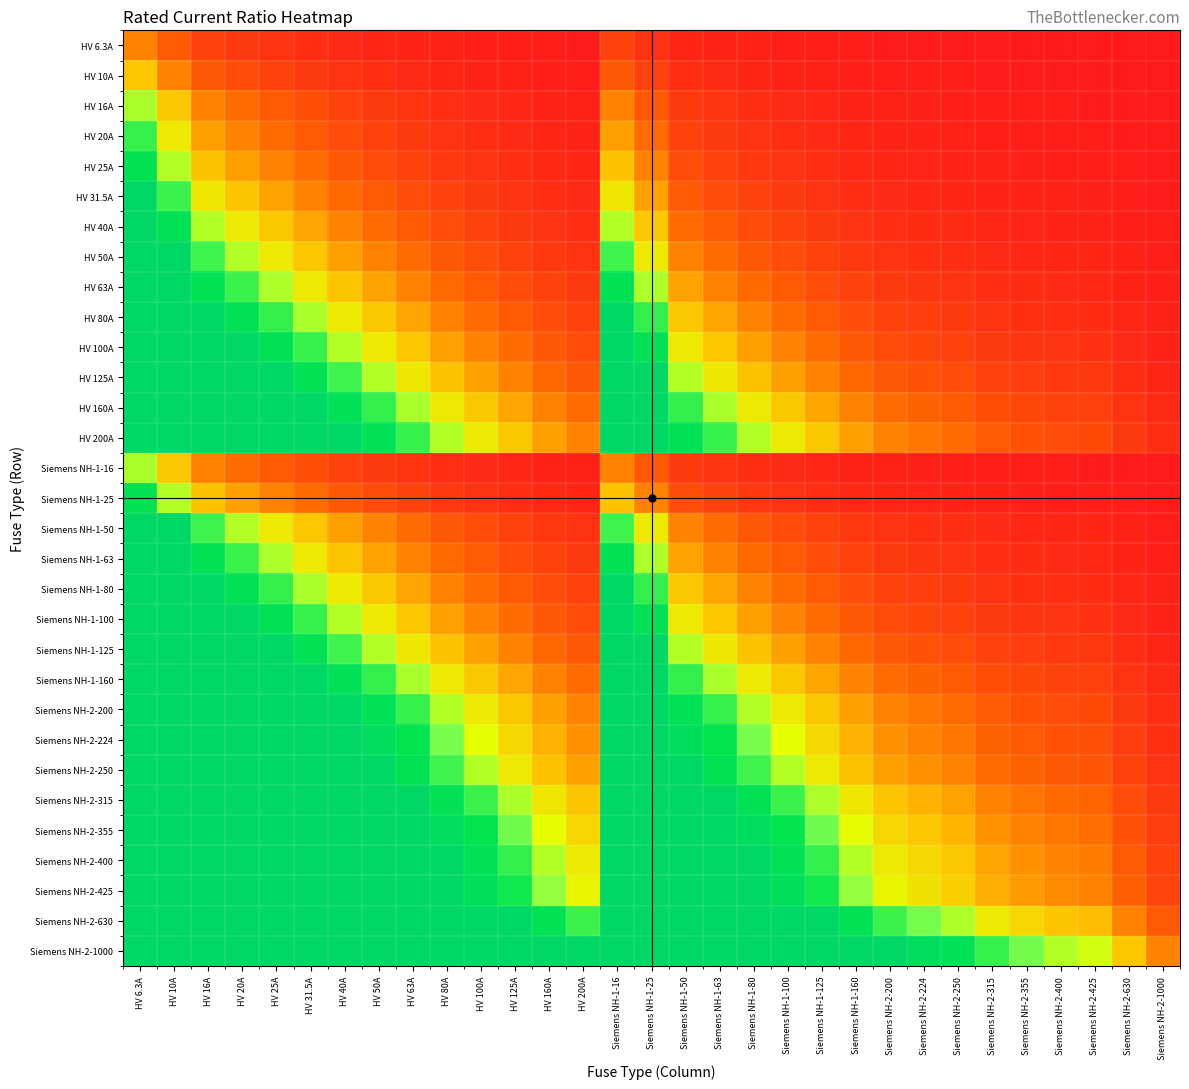

Reading left to right, extract all data points from this chart.

HV 6.3A: HV 6.3A=1.0	HV 10A=0.6	HV 16A=0.4	HV 20A=0.3	HV 25A=0.3	HV 31.5A=0.2	HV 40A=0.2	HV 50A=0.1	HV 63A=0.1	HV 80A=0.1	HV 100A=0.1	HV 125A=0.1	HV 160A=0.0	HV 200A=0.0	Siemens NH-1-16=0.4	Siemens NH-1-25=0.3	Siemens NH-1-50=0.1	Siemens NH-1-63=0.1	Siemens NH-1-80=0.1	Siemens NH-1-100=0.1	Siemens NH-1-125=0.1	Siemens NH-1-160=0.0	Siemens NH-2-200=0.0	Siemens NH-2-224=0.0	Siemens NH-2-250=0.0	Siemens NH-2-315=0.0	Siemens NH-2-355=0.0	Siemens NH-2-400=0.0	Siemens NH-2-425=0.0	Siemens NH-2-630=0.0	Siemens NH-2-1000=0.0
HV 10A: HV 6.3A=1.6	HV 10A=1.0	HV 16A=0.6	HV 20A=0.5	HV 25A=0.4	HV 31.5A=0.3	HV 40A=0.2	HV 50A=0.2	HV 63A=0.2	HV 80A=0.1	HV 100A=0.1	HV 125A=0.1	HV 160A=0.1	HV 200A=0.0	Siemens NH-1-16=0.6	Siemens NH-1-25=0.4	Siemens NH-1-50=0.2	Siemens NH-1-63=0.2	Siemens NH-1-80=0.1	Siemens NH-1-100=0.1	Siemens NH-1-125=0.1	Siemens NH-1-160=0.1	Siemens NH-2-200=0.0	Siemens NH-2-224=0.0	Siemens NH-2-250=0.0	Siemens NH-2-315=0.0	Siemens NH-2-355=0.0	Siemens NH-2-400=0.0	Siemens NH-2-425=0.0	Siemens NH-2-630=0.0	Siemens NH-2-1000=0.0
HV 16A: HV 6.3A=2.5	HV 10A=1.6	HV 16A=1.0	HV 20A=0.8	HV 25A=0.6	HV 31.5A=0.5	HV 40A=0.4	HV 50A=0.3	HV 63A=0.3	HV 80A=0.2	HV 100A=0.2	HV 125A=0.1	HV 160A=0.1	HV 200A=0.1	Siemens NH-1-16=1.0	Siemens NH-1-25=0.6	Siemens NH-1-50=0.3	Siemens NH-1-63=0.3	Siemens NH-1-80=0.2	Siemens NH-1-100=0.2	Siemens NH-1-125=0.1	Siemens NH-1-160=0.1	Siemens NH-2-200=0.1	Siemens NH-2-224=0.1	Siemens NH-2-250=0.1	Siemens NH-2-315=0.1	Siemens NH-2-355=0.0	Siemens NH-2-400=0.0	Siemens NH-2-425=0.0	Siemens NH-2-630=0.0	Siemens NH-2-1000=0.0
HV 20A: HV 6.3A=3.2	HV 10A=2.0	HV 16A=1.2	HV 20A=1.0	HV 25A=0.8	HV 31.5A=0.6	HV 40A=0.5	HV 50A=0.4	HV 63A=0.3	HV 80A=0.2	HV 100A=0.2	HV 125A=0.2	HV 160A=0.1	HV 200A=0.1	Siemens NH-1-16=1.2	Siemens NH-1-25=0.8	Siemens NH-1-50=0.4	Siemens NH-1-63=0.3	Siemens NH-1-80=0.2	Siemens NH-1-100=0.2	Siemens NH-1-125=0.2	Siemens NH-1-160=0.1	Siemens NH-2-200=0.1	Siemens NH-2-224=0.1	Siemens NH-2-250=0.1	Siemens NH-2-315=0.1	Siemens NH-2-355=0.1	Siemens NH-2-400=0.0	Siemens NH-2-425=0.0	Siemens NH-2-630=0.0	Siemens NH-2-1000=0.0
HV 25A: HV 6.3A=4.0	HV 10A=2.5	HV 16A=1.6	HV 20A=1.2	HV 25A=1.0	HV 31.5A=0.8	HV 40A=0.6	HV 50A=0.5	HV 63A=0.4	HV 80A=0.3	HV 100A=0.2	HV 125A=0.2	HV 160A=0.2	HV 200A=0.1	Siemens NH-1-16=1.6	Siemens NH-1-25=1.0	Siemens NH-1-50=0.5	Siemens NH-1-63=0.4	Siemens NH-1-80=0.3	Siemens NH-1-100=0.2	Siemens NH-1-125=0.2	Siemens NH-1-160=0.2	Siemens NH-2-200=0.1	Siemens NH-2-224=0.1	Siemens NH-2-250=0.1	Siemens NH-2-315=0.1	Siemens NH-2-355=0.1	Siemens NH-2-400=0.1	Siemens NH-2-425=0.1	Siemens NH-2-630=0.0	Siemens NH-2-1000=0.0
HV 31.5A: HV 6.3A=5.0	HV 10A=3.1	HV 16A=2.0	HV 20A=1.6	HV 25A=1.3	HV 31.5A=1.0	HV 40A=0.8	HV 50A=0.6	HV 63A=0.5	HV 80A=0.4	HV 100A=0.3	HV 125A=0.3	HV 160A=0.2	HV 200A=0.2	Siemens NH-1-16=2.0	Siemens NH-1-25=1.3	Siemens NH-1-50=0.6	Siemens NH-1-63=0.5	Siemens NH-1-80=0.4	Siemens NH-1-100=0.3	Siemens NH-1-125=0.3	Siemens NH-1-160=0.2	Siemens NH-2-200=0.2	Siemens NH-2-224=0.1	Siemens NH-2-250=0.1	Siemens NH-2-315=0.1	Siemens NH-2-355=0.1	Siemens NH-2-400=0.1	Siemens NH-2-425=0.1	Siemens NH-2-630=0.0	Siemens NH-2-1000=0.0
HV 40A: HV 6.3A=5.0	HV 10A=4.0	HV 16A=2.5	HV 20A=2.0	HV 25A=1.6	HV 31.5A=1.3	HV 40A=1.0	HV 50A=0.8	HV 63A=0.6	HV 80A=0.5	HV 100A=0.4	HV 125A=0.3	HV 160A=0.2	HV 200A=0.2	Siemens NH-1-16=2.5	Siemens NH-1-25=1.6	Siemens NH-1-50=0.8	Siemens NH-1-63=0.6	Siemens NH-1-80=0.5	Siemens NH-1-100=0.4	Siemens NH-1-125=0.3	Siemens NH-1-160=0.2	Siemens NH-2-200=0.2	Siemens NH-2-224=0.2	Siemens NH-2-250=0.2	Siemens NH-2-315=0.1	Siemens NH-2-355=0.1	Siemens NH-2-400=0.1	Siemens NH-2-425=0.1	Siemens NH-2-630=0.1	Siemens NH-2-1000=0.0
HV 50A: HV 6.3A=5.0	HV 10A=5.0	HV 16A=3.1	HV 20A=2.5	HV 25A=2.0	HV 31.5A=1.6	HV 40A=1.2	HV 50A=1.0	HV 63A=0.8	HV 80A=0.6	HV 100A=0.5	HV 125A=0.4	HV 160A=0.3	HV 200A=0.2	Siemens NH-1-16=3.1	Siemens NH-1-25=2.0	Siemens NH-1-50=1.0	Siemens NH-1-63=0.8	Siemens NH-1-80=0.6	Siemens NH-1-100=0.5	Siemens NH-1-125=0.4	Siemens NH-1-160=0.3	Siemens NH-2-200=0.2	Siemens NH-2-224=0.2	Siemens NH-2-250=0.2	Siemens NH-2-315=0.2	Siemens NH-2-355=0.1	Siemens NH-2-400=0.1	Siemens NH-2-425=0.1	Siemens NH-2-630=0.1	Siemens NH-2-1000=0.0
HV 63A: HV 6.3A=5.0	HV 10A=5.0	HV 16A=3.9	HV 20A=3.1	HV 25A=2.5	HV 31.5A=2.0	HV 40A=1.6	HV 50A=1.3	HV 63A=1.0	HV 80A=0.8	HV 100A=0.6	HV 125A=0.5	HV 160A=0.4	HV 200A=0.3	Siemens NH-1-16=3.9	Siemens NH-1-25=2.5	Siemens NH-1-50=1.3	Siemens NH-1-63=1.0	Siemens NH-1-80=0.8	Siemens NH-1-100=0.6	Siemens NH-1-125=0.5	Siemens NH-1-160=0.4	Siemens NH-2-200=0.3	Siemens NH-2-224=0.3	Siemens NH-2-250=0.3	Siemens NH-2-315=0.2	Siemens NH-2-355=0.2	Siemens NH-2-400=0.2	Siemens NH-2-425=0.1	Siemens NH-2-630=0.1	Siemens NH-2-1000=0.1
HV 80A: HV 6.3A=5.0	HV 10A=5.0	HV 16A=5.0	HV 20A=4.0	HV 25A=3.2	HV 31.5A=2.5	HV 40A=2.0	HV 50A=1.6	HV 63A=1.3	HV 80A=1.0	HV 100A=0.8	HV 125A=0.6	HV 160A=0.5	HV 200A=0.4	Siemens NH-1-16=5.0	Siemens NH-1-25=3.2	Siemens NH-1-50=1.6	Siemens NH-1-63=1.3	Siemens NH-1-80=1.0	Siemens NH-1-100=0.8	Siemens NH-1-125=0.6	Siemens NH-1-160=0.5	Siemens NH-2-200=0.4	Siemens NH-2-224=0.4	Siemens NH-2-250=0.3	Siemens NH-2-315=0.3	Siemens NH-2-355=0.2	Siemens NH-2-400=0.2	Siemens NH-2-425=0.2	Siemens NH-2-630=0.1	Siemens NH-2-1000=0.1
HV 100A: HV 6.3A=5.0	HV 10A=5.0	HV 16A=5.0	HV 20A=5.0	HV 25A=4.0	HV 31.5A=3.2	HV 40A=2.5	HV 50A=2.0	HV 63A=1.6	HV 80A=1.2	HV 100A=1.0	HV 125A=0.8	HV 160A=0.6	HV 200A=0.5	Siemens NH-1-16=5.0	Siemens NH-1-25=4.0	Siemens NH-1-50=2.0	Siemens NH-1-63=1.6	Siemens NH-1-80=1.2	Siemens NH-1-100=1.0	Siemens NH-1-125=0.8	Siemens NH-1-160=0.6	Siemens NH-2-200=0.5	Siemens NH-2-224=0.4	Siemens NH-2-250=0.4	Siemens NH-2-315=0.3	Siemens NH-2-355=0.3	Siemens NH-2-400=0.2	Siemens NH-2-425=0.2	Siemens NH-2-630=0.2	Siemens NH-2-1000=0.1
HV 125A: HV 6.3A=5.0	HV 10A=5.0	HV 16A=5.0	HV 20A=5.0	HV 25A=5.0	HV 31.5A=4.0	HV 40A=3.1	HV 50A=2.5	HV 63A=2.0	HV 80A=1.6	HV 100A=1.2	HV 125A=1.0	HV 160A=0.8	HV 200A=0.6	Siemens NH-1-16=5.0	Siemens NH-1-25=5.0	Siemens NH-1-50=2.5	Siemens NH-1-63=2.0	Siemens NH-1-80=1.6	Siemens NH-1-100=1.2	Siemens NH-1-125=1.0	Siemens NH-1-160=0.8	Siemens NH-2-200=0.6	Siemens NH-2-224=0.6	Siemens NH-2-250=0.5	Siemens NH-2-315=0.4	Siemens NH-2-355=0.4	Siemens NH-2-400=0.3	Siemens NH-2-425=0.3	Siemens NH-2-630=0.2	Siemens NH-2-1000=0.1
HV 160A: HV 6.3A=5.0	HV 10A=5.0	HV 16A=5.0	HV 20A=5.0	HV 25A=5.0	HV 31.5A=5.0	HV 40A=4.0	HV 50A=3.2	HV 63A=2.5	HV 80A=2.0	HV 100A=1.6	HV 125A=1.3	HV 160A=1.0	HV 200A=0.8	Siemens NH-1-16=5.0	Siemens NH-1-25=5.0	Siemens NH-1-50=3.2	Siemens NH-1-63=2.5	Siemens NH-1-80=2.0	Siemens NH-1-100=1.6	Siemens NH-1-125=1.3	Siemens NH-1-160=1.0	Siemens NH-2-200=0.8	Siemens NH-2-224=0.7	Siemens NH-2-250=0.6	Siemens NH-2-315=0.5	Siemens NH-2-355=0.5	Siemens NH-2-400=0.4	Siemens NH-2-425=0.4	Siemens NH-2-630=0.3	Siemens NH-2-1000=0.2
HV 200A: HV 6.3A=5.0	HV 10A=5.0	HV 16A=5.0	HV 20A=5.0	HV 25A=5.0	HV 31.5A=5.0	HV 40A=5.0	HV 50A=4.0	HV 63A=3.2	HV 80A=2.5	HV 100A=2.0	HV 125A=1.6	HV 160A=1.2	HV 200A=1.0	Siemens NH-1-16=5.0	Siemens NH-1-25=5.0	Siemens NH-1-50=4.0	Siemens NH-1-63=3.2	Siemens NH-1-80=2.5	Siemens NH-1-100=2.0	Siemens NH-1-125=1.6	Siemens NH-1-160=1.2	Siemens NH-2-200=1.0	Siemens NH-2-224=0.9	Siemens NH-2-250=0.8	Siemens NH-2-315=0.6	Siemens NH-2-355=0.6	Siemens NH-2-400=0.5	Siemens NH-2-425=0.5	Siemens NH-2-630=0.3	Siemens NH-2-1000=0.2
Siemens NH-1-16: HV 6.3A=2.5	HV 10A=1.6	HV 16A=1.0	HV 20A=0.8	HV 25A=0.6	HV 31.5A=0.5	HV 40A=0.4	HV 50A=0.3	HV 63A=0.3	HV 80A=0.2	HV 100A=0.2	HV 125A=0.1	HV 160A=0.1	HV 200A=0.1	Siemens NH-1-16=1.0	Siemens NH-1-25=0.6	Siemens NH-1-50=0.3	Siemens NH-1-63=0.3	Siemens NH-1-80=0.2	Siemens NH-1-100=0.2	Siemens NH-1-125=0.1	Siemens NH-1-160=0.1	Siemens NH-2-200=0.1	Siemens NH-2-224=0.1	Siemens NH-2-250=0.1	Siemens NH-2-315=0.1	Siemens NH-2-355=0.0	Siemens NH-2-400=0.0	Siemens NH-2-425=0.0	Siemens NH-2-630=0.0	Siemens NH-2-1000=0.0
Siemens NH-1-25: HV 6.3A=4.0	HV 10A=2.5	HV 16A=1.6	HV 20A=1.2	HV 25A=1.0	HV 31.5A=0.8	HV 40A=0.6	HV 50A=0.5	HV 63A=0.4	HV 80A=0.3	HV 100A=0.2	HV 125A=0.2	HV 160A=0.2	HV 200A=0.1	Siemens NH-1-16=1.6	Siemens NH-1-25=1.0	Siemens NH-1-50=0.5	Siemens NH-1-63=0.4	Siemens NH-1-80=0.3	Siemens NH-1-100=0.2	Siemens NH-1-125=0.2	Siemens NH-1-160=0.2	Siemens NH-2-200=0.1	Siemens NH-2-224=0.1	Siemens NH-2-250=0.1	Siemens NH-2-315=0.1	Siemens NH-2-355=0.1	Siemens NH-2-400=0.1	Siemens NH-2-425=0.1	Siemens NH-2-630=0.0	Siemens NH-2-1000=0.0
Siemens NH-1-50: HV 6.3A=5.0	HV 10A=5.0	HV 16A=3.1	HV 20A=2.5	HV 25A=2.0	HV 31.5A=1.6	HV 40A=1.2	HV 50A=1.0	HV 63A=0.8	HV 80A=0.6	HV 100A=0.5	HV 125A=0.4	HV 160A=0.3	HV 200A=0.2	Siemens NH-1-16=3.1	Siemens NH-1-25=2.0	Siemens NH-1-50=1.0	Siemens NH-1-63=0.8	Siemens NH-1-80=0.6	Siemens NH-1-100=0.5	Siemens NH-1-125=0.4	Siemens NH-1-160=0.3	Siemens NH-2-200=0.2	Siemens NH-2-224=0.2	Siemens NH-2-250=0.2	Siemens NH-2-315=0.2	Siemens NH-2-355=0.1	Siemens NH-2-400=0.1	Siemens NH-2-425=0.1	Siemens NH-2-630=0.1	Siemens NH-2-1000=0.0
Siemens NH-1-63: HV 6.3A=5.0	HV 10A=5.0	HV 16A=3.9	HV 20A=3.1	HV 25A=2.5	HV 31.5A=2.0	HV 40A=1.6	HV 50A=1.3	HV 63A=1.0	HV 80A=0.8	HV 100A=0.6	HV 125A=0.5	HV 160A=0.4	HV 200A=0.3	Siemens NH-1-16=3.9	Siemens NH-1-25=2.5	Siemens NH-1-50=1.3	Siemens NH-1-63=1.0	Siemens NH-1-80=0.8	Siemens NH-1-100=0.6	Siemens NH-1-125=0.5	Siemens NH-1-160=0.4	Siemens NH-2-200=0.3	Siemens NH-2-224=0.3	Siemens NH-2-250=0.3	Siemens NH-2-315=0.2	Siemens NH-2-355=0.2	Siemens NH-2-400=0.2	Siemens NH-2-425=0.1	Siemens NH-2-630=0.1	Siemens NH-2-1000=0.1
Siemens NH-1-80: HV 6.3A=5.0	HV 10A=5.0	HV 16A=5.0	HV 20A=4.0	HV 25A=3.2	HV 31.5A=2.5	HV 40A=2.0	HV 50A=1.6	HV 63A=1.3	HV 80A=1.0	HV 100A=0.8	HV 125A=0.6	HV 160A=0.5	HV 200A=0.4	Siemens NH-1-16=5.0	Siemens NH-1-25=3.2	Siemens NH-1-50=1.6	Siemens NH-1-63=1.3	Siemens NH-1-80=1.0	Siemens NH-1-100=0.8	Siemens NH-1-125=0.6	Siemens NH-1-160=0.5	Siemens NH-2-200=0.4	Siemens NH-2-224=0.4	Siemens NH-2-250=0.3	Siemens NH-2-315=0.3	Siemens NH-2-355=0.2	Siemens NH-2-400=0.2	Siemens NH-2-425=0.2	Siemens NH-2-630=0.1	Siemens NH-2-1000=0.1
Siemens NH-1-100: HV 6.3A=5.0	HV 10A=5.0	HV 16A=5.0	HV 20A=5.0	HV 25A=4.0	HV 31.5A=3.2	HV 40A=2.5	HV 50A=2.0	HV 63A=1.6	HV 80A=1.2	HV 100A=1.0	HV 125A=0.8	HV 160A=0.6	HV 200A=0.5	Siemens NH-1-16=5.0	Siemens NH-1-25=4.0	Siemens NH-1-50=2.0	Siemens NH-1-63=1.6	Siemens NH-1-80=1.2	Siemens NH-1-100=1.0	Siemens NH-1-125=0.8	Siemens NH-1-160=0.6	Siemens NH-2-200=0.5	Siemens NH-2-224=0.4	Siemens NH-2-250=0.4	Siemens NH-2-315=0.3	Siemens NH-2-355=0.3	Siemens NH-2-400=0.2	Siemens NH-2-425=0.2	Siemens NH-2-630=0.2	Siemens NH-2-1000=0.1
Siemens NH-1-125: HV 6.3A=5.0	HV 10A=5.0	HV 16A=5.0	HV 20A=5.0	HV 25A=5.0	HV 31.5A=4.0	HV 40A=3.1	HV 50A=2.5	HV 63A=2.0	HV 80A=1.6	HV 100A=1.2	HV 125A=1.0	HV 160A=0.8	HV 200A=0.6	Siemens NH-1-16=5.0	Siemens NH-1-25=5.0	Siemens NH-1-50=2.5	Siemens NH-1-63=2.0	Siemens NH-1-80=1.6	Siemens NH-1-100=1.2	Siemens NH-1-125=1.0	Siemens NH-1-160=0.8	Siemens NH-2-200=0.6	Siemens NH-2-224=0.6	Siemens NH-2-250=0.5	Siemens NH-2-315=0.4	Siemens NH-2-355=0.4	Siemens NH-2-400=0.3	Siemens NH-2-425=0.3	Siemens NH-2-630=0.2	Siemens NH-2-1000=0.1
Siemens NH-1-160: HV 6.3A=5.0	HV 10A=5.0	HV 16A=5.0	HV 20A=5.0	HV 25A=5.0	HV 31.5A=5.0	HV 40A=4.0	HV 50A=3.2	HV 63A=2.5	HV 80A=2.0	HV 100A=1.6	HV 125A=1.3	HV 160A=1.0	HV 200A=0.8	Siemens NH-1-16=5.0	Siemens NH-1-25=5.0	Siemens NH-1-50=3.2	Siemens NH-1-63=2.5	Siemens NH-1-80=2.0	Siemens NH-1-100=1.6	Siemens NH-1-125=1.3	Siemens NH-1-160=1.0	Siemens NH-2-200=0.8	Siemens NH-2-224=0.7	Siemens NH-2-250=0.6	Siemens NH-2-315=0.5	Siemens NH-2-355=0.5	Siemens NH-2-400=0.4	Siemens NH-2-425=0.4	Siemens NH-2-630=0.3	Siemens NH-2-1000=0.2
Siemens NH-2-200: HV 6.3A=5.0	HV 10A=5.0	HV 16A=5.0	HV 20A=5.0	HV 25A=5.0	HV 31.5A=5.0	HV 40A=5.0	HV 50A=4.0	HV 63A=3.2	HV 80A=2.5	HV 100A=2.0	HV 125A=1.6	HV 160A=1.2	HV 200A=1.0	Siemens NH-1-16=5.0	Siemens NH-1-25=5.0	Siemens NH-1-50=4.0	Siemens NH-1-63=3.2	Siemens NH-1-80=2.5	Siemens NH-1-100=2.0	Siemens NH-1-125=1.6	Siemens NH-1-160=1.2	Siemens NH-2-200=1.0	Siemens NH-2-224=0.9	Siemens NH-2-250=0.8	Siemens NH-2-315=0.6	Siemens NH-2-355=0.6	Siemens NH-2-400=0.5	Siemens NH-2-425=0.5	Siemens NH-2-630=0.3	Siemens NH-2-1000=0.2
Siemens NH-2-224: HV 6.3A=5.0	HV 10A=5.0	HV 16A=5.0	HV 20A=5.0	HV 25A=5.0	HV 31.5A=5.0	HV 40A=5.0	HV 50A=4.5	HV 63A=3.6	HV 80A=2.8	HV 100A=2.2	HV 125A=1.8	HV 160A=1.4	HV 200A=1.1	Siemens NH-1-16=5.0	Siemens NH-1-25=5.0	Siemens NH-1-50=4.5	Siemens NH-1-63=3.6	Siemens NH-1-80=2.8	Siemens NH-1-100=2.2	Siemens NH-1-125=1.8	Siemens NH-1-160=1.4	Siemens NH-2-200=1.1	Siemens NH-2-224=1.0	Siemens NH-2-250=0.9	Siemens NH-2-315=0.7	Siemens NH-2-355=0.6	Siemens NH-2-400=0.6	Siemens NH-2-425=0.5	Siemens NH-2-630=0.4	Siemens NH-2-1000=0.2
Siemens NH-2-250: HV 6.3A=5.0	HV 10A=5.0	HV 16A=5.0	HV 20A=5.0	HV 25A=5.0	HV 31.5A=5.0	HV 40A=5.0	HV 50A=5.0	HV 63A=4.0	HV 80A=3.1	HV 100A=2.5	HV 125A=2.0	HV 160A=1.6	HV 200A=1.2	Siemens NH-1-16=5.0	Siemens NH-1-25=5.0	Siemens NH-1-50=5.0	Siemens NH-1-63=4.0	Siemens NH-1-80=3.1	Siemens NH-1-100=2.5	Siemens NH-1-125=2.0	Siemens NH-1-160=1.6	Siemens NH-2-200=1.2	Siemens NH-2-224=1.1	Siemens NH-2-250=1.0	Siemens NH-2-315=0.8	Siemens NH-2-355=0.7	Siemens NH-2-400=0.6	Siemens NH-2-425=0.6	Siemens NH-2-630=0.4	Siemens NH-2-1000=0.2
Siemens NH-2-315: HV 6.3A=5.0	HV 10A=5.0	HV 16A=5.0	HV 20A=5.0	HV 25A=5.0	HV 31.5A=5.0	HV 40A=5.0	HV 50A=5.0	HV 63A=5.0	HV 80A=3.9	HV 100A=3.1	HV 125A=2.5	HV 160A=2.0	HV 200A=1.6	Siemens NH-1-16=5.0	Siemens NH-1-25=5.0	Siemens NH-1-50=5.0	Siemens NH-1-63=5.0	Siemens NH-1-80=3.9	Siemens NH-1-100=3.1	Siemens NH-1-125=2.5	Siemens NH-1-160=2.0	Siemens NH-2-200=1.6	Siemens NH-2-224=1.4	Siemens NH-2-250=1.3	Siemens NH-2-315=1.0	Siemens NH-2-355=0.9	Siemens NH-2-400=0.8	Siemens NH-2-425=0.7	Siemens NH-2-630=0.5	Siemens NH-2-1000=0.3
Siemens NH-2-355: HV 6.3A=5.0	HV 10A=5.0	HV 16A=5.0	HV 20A=5.0	HV 25A=5.0	HV 31.5A=5.0	HV 40A=5.0	HV 50A=5.0	HV 63A=5.0	HV 80A=4.4	HV 100A=3.5	HV 125A=2.8	HV 160A=2.2	HV 200A=1.8	Siemens NH-1-16=5.0	Siemens NH-1-25=5.0	Siemens NH-1-50=5.0	Siemens NH-1-63=5.0	Siemens NH-1-80=4.4	Siemens NH-1-100=3.5	Siemens NH-1-125=2.8	Siemens NH-1-160=2.2	Siemens NH-2-200=1.8	Siemens NH-2-224=1.6	Siemens NH-2-250=1.4	Siemens NH-2-315=1.1	Siemens NH-2-355=1.0	Siemens NH-2-400=0.9	Siemens NH-2-425=0.8	Siemens NH-2-630=0.6	Siemens NH-2-1000=0.4
Siemens NH-2-400: HV 6.3A=5.0	HV 10A=5.0	HV 16A=5.0	HV 20A=5.0	HV 25A=5.0	HV 31.5A=5.0	HV 40A=5.0	HV 50A=5.0	HV 63A=5.0	HV 80A=5.0	HV 100A=4.0	HV 125A=3.2	HV 160A=2.5	HV 200A=2.0	Siemens NH-1-16=5.0	Siemens NH-1-25=5.0	Siemens NH-1-50=5.0	Siemens NH-1-63=5.0	Siemens NH-1-80=5.0	Siemens NH-1-100=4.0	Siemens NH-1-125=3.2	Siemens NH-1-160=2.5	Siemens NH-2-200=2.0	Siemens NH-2-224=1.8	Siemens NH-2-250=1.6	Siemens NH-2-315=1.3	Siemens NH-2-355=1.1	Siemens NH-2-400=1.0	Siemens NH-2-425=0.9	Siemens NH-2-630=0.6	Siemens NH-2-1000=0.4
Siemens NH-2-425: HV 6.3A=5.0	HV 10A=5.0	HV 16A=5.0	HV 20A=5.0	HV 25A=5.0	HV 31.5A=5.0	HV 40A=5.0	HV 50A=5.0	HV 63A=5.0	HV 80A=5.0	HV 100A=4.2	HV 125A=3.4	HV 160A=2.7	HV 200A=2.1	Siemens NH-1-16=5.0	Siemens NH-1-25=5.0	Siemens NH-1-50=5.0	Siemens NH-1-63=5.0	Siemens NH-1-80=5.0	Siemens NH-1-100=4.2	Siemens NH-1-125=3.4	Siemens NH-1-160=2.7	Siemens NH-2-200=2.1	Siemens NH-2-224=1.9	Siemens NH-2-250=1.7	Siemens NH-2-315=1.3	Siemens NH-2-355=1.2	Siemens NH-2-400=1.1	Siemens NH-2-425=1.0	Siemens NH-2-630=0.7	Siemens NH-2-1000=0.4
Siemens NH-2-630: HV 6.3A=5.0	HV 10A=5.0	HV 16A=5.0	HV 20A=5.0	HV 25A=5.0	HV 31.5A=5.0	HV 40A=5.0	HV 50A=5.0	HV 63A=5.0	HV 80A=5.0	HV 100A=5.0	HV 125A=5.0	HV 160A=3.9	HV 200A=3.1	Siemens NH-1-16=5.0	Siemens NH-1-25=5.0	Siemens NH-1-50=5.0	Siemens NH-1-63=5.0	Siemens NH-1-80=5.0	Siemens NH-1-100=5.0	Siemens NH-1-125=5.0	Siemens NH-1-160=3.9	Siemens NH-2-200=3.1	Siemens NH-2-224=2.8	Siemens NH-2-250=2.5	Siemens NH-2-315=2.0	Siemens NH-2-355=1.8	Siemens NH-2-400=1.6	Siemens NH-2-425=1.5	Siemens NH-2-630=1.0	Siemens NH-2-1000=0.6
Siemens NH-2-1000: HV 6.3A=5.0	HV 10A=5.0	HV 16A=5.0	HV 20A=5.0	HV 25A=5.0	HV 31.5A=5.0	HV 40A=5.0	HV 50A=5.0	HV 63A=5.0	HV 80A=5.0	HV 100A=5.0	HV 125A=5.0	HV 160A=5.0	HV 200A=5.0	Siemens NH-1-16=5.0	Siemens NH-1-25=5.0	Siemens NH-1-50=5.0	Siemens NH-1-63=5.0	Siemens NH-1-80=5.0	Siemens NH-1-100=5.0	Siemens NH-1-125=5.0	Siemens NH-1-160=5.0	Siemens NH-2-200=5.0	Siemens NH-2-224=4.5	Siemens NH-2-250=4.0	Siemens NH-2-315=3.2	Siemens NH-2-355=2.8	Siemens NH-2-400=2.5	Siemens NH-2-425=2.4	Siemens NH-2-630=1.6	Siemens NH-2-1000=1.0